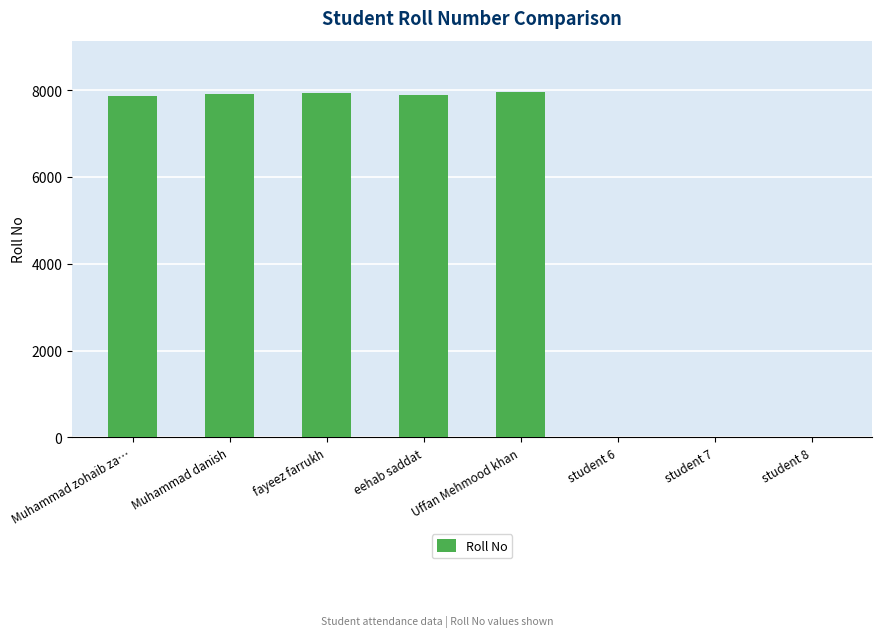

Are the bars grouped side by side (vs. stacked)?

No